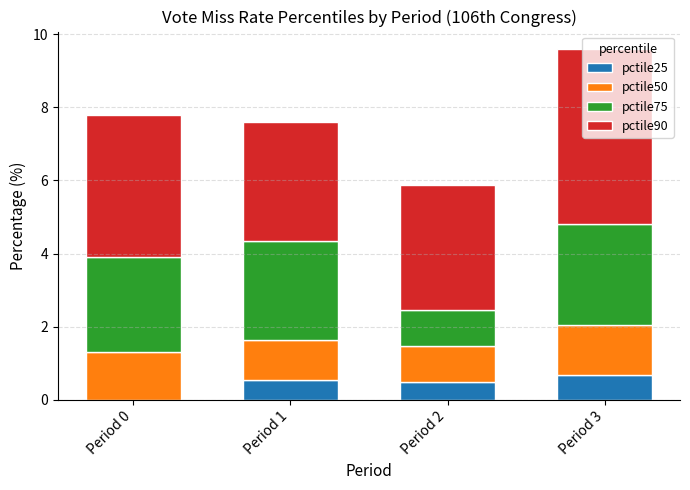

What is the sum of the pctile25 values at Period 3 and Period 0?

0.7